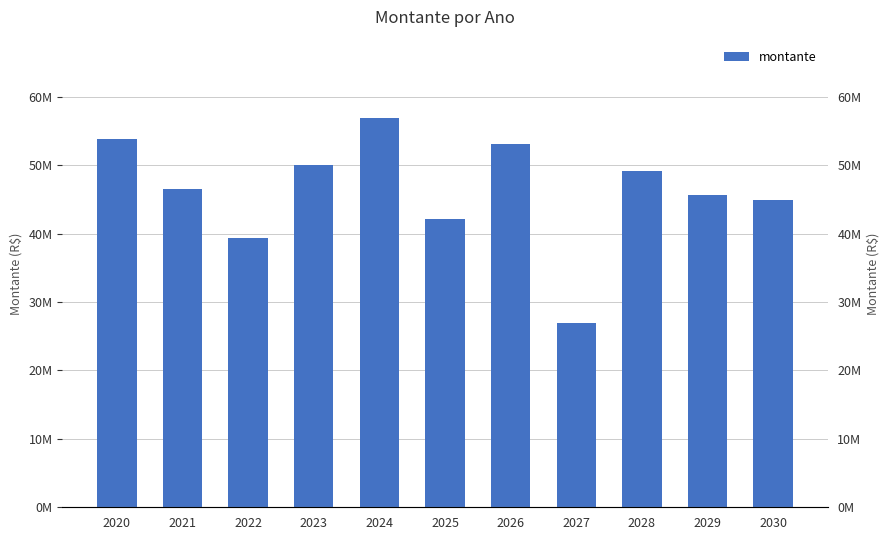

Read the value at 2025.

42101010.6